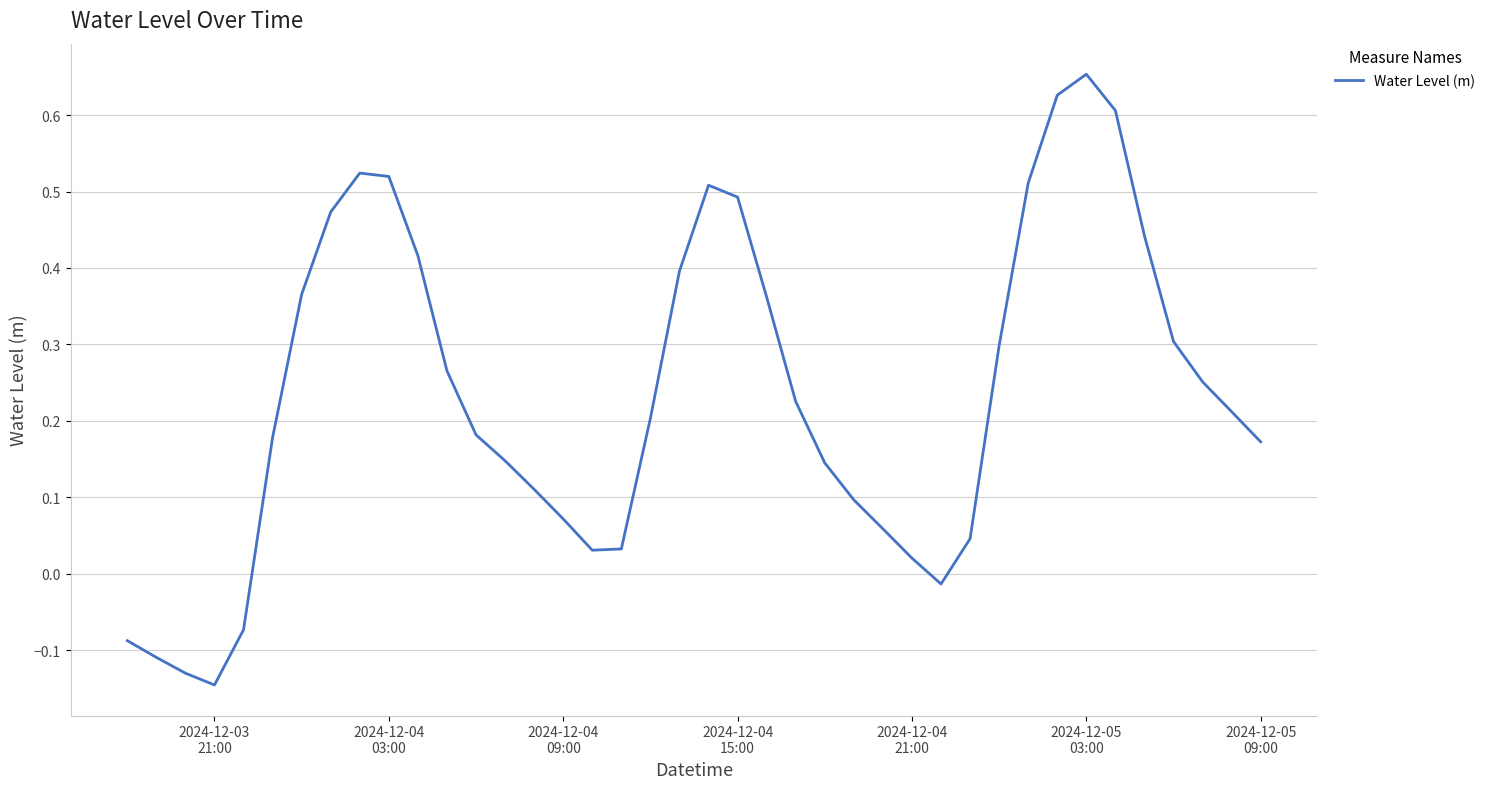

Does the chart have visible grid lines?

Yes